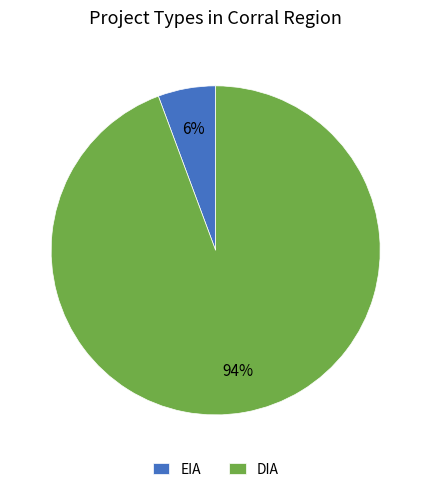

Which has a higher value, EIA or DIA?

DIA